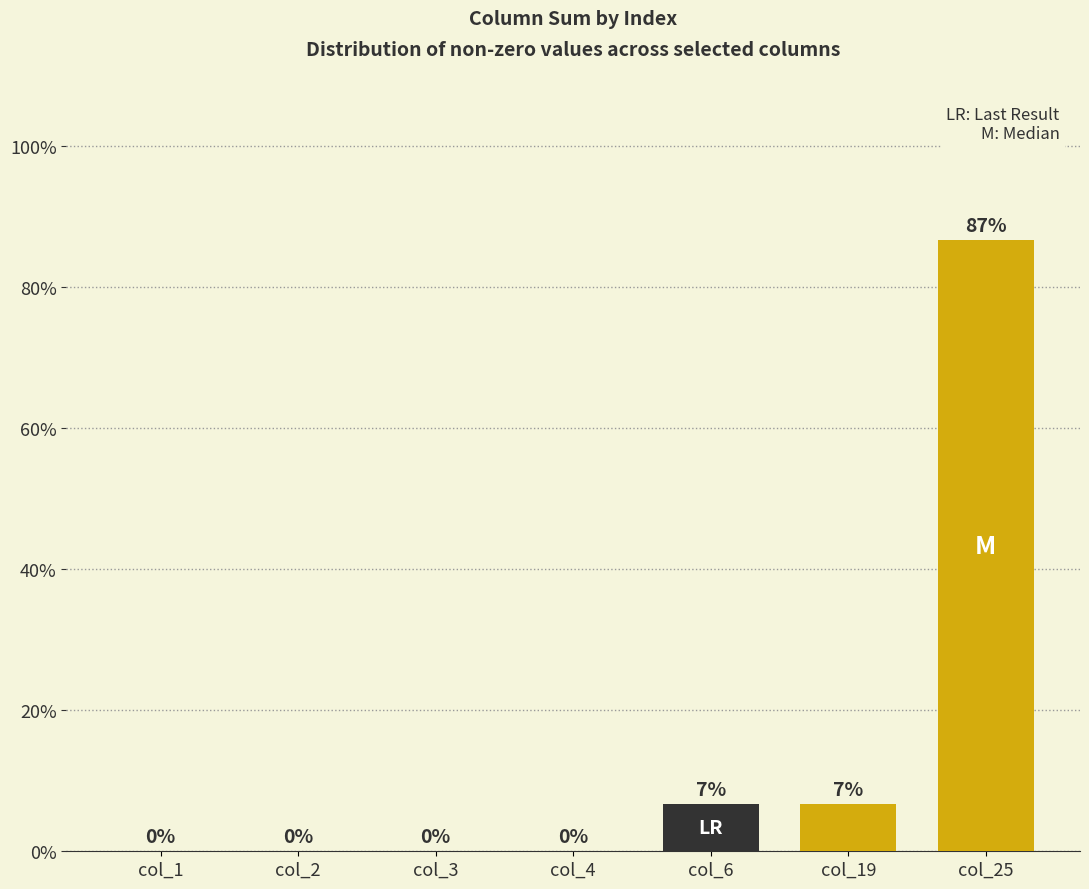

What is the difference between the values at col_6 and col_25?

80.0